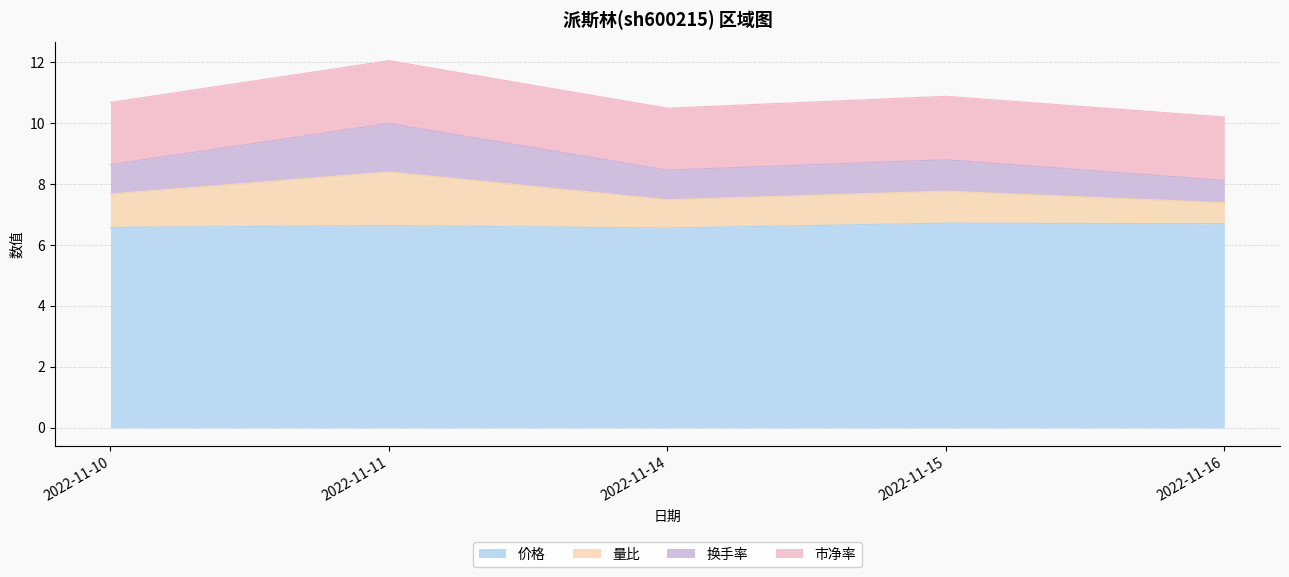

Where is the first local maximum for 换手率?

2022-11-11